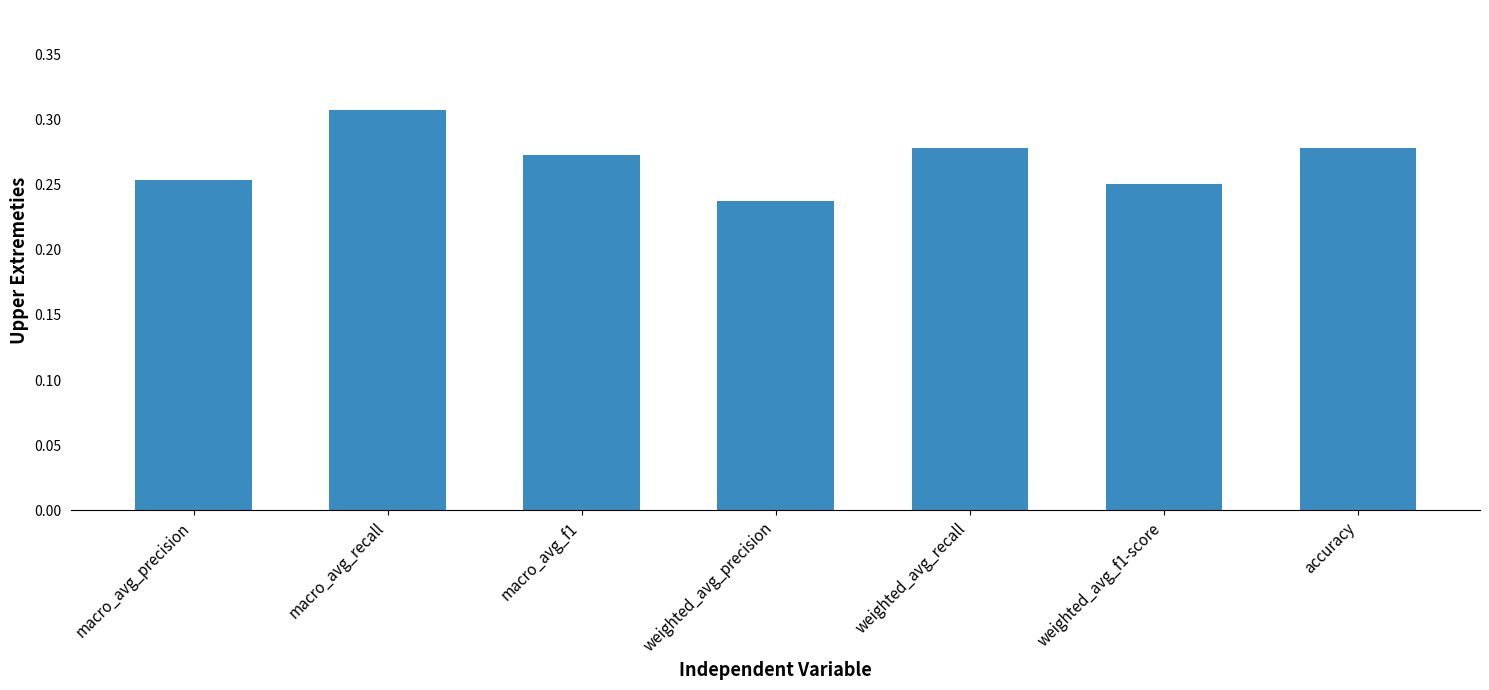

What is the label of the 6th bar from the left?

weighted_avg_f1-score